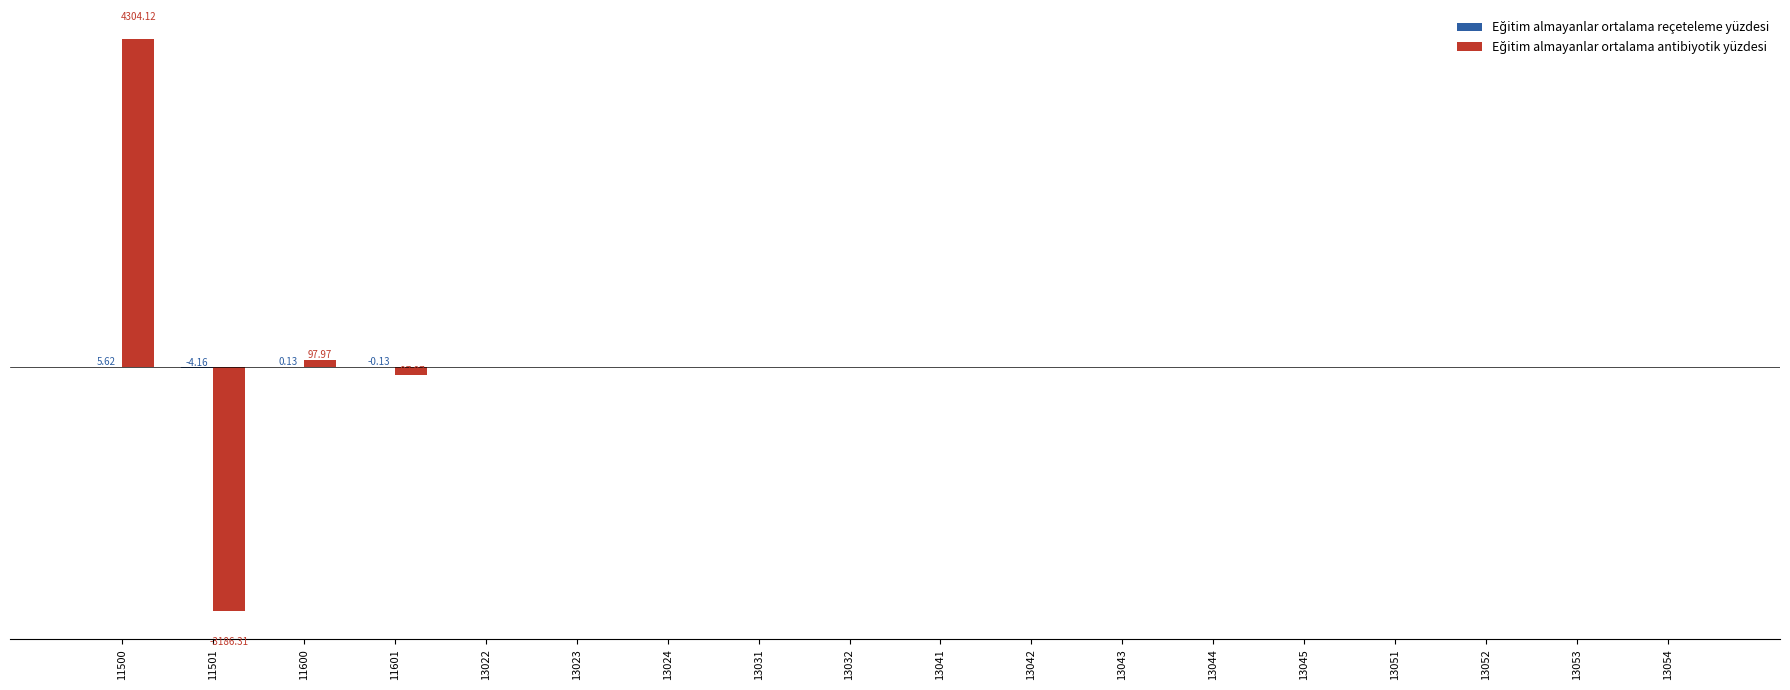

Is the value of Eğitim almayanlar ortalama antibiyotik yüzdesi at 13053 greater than the value of Eğitim almayanlar ortalama reçeteleme yüzdesi at 13043?

No